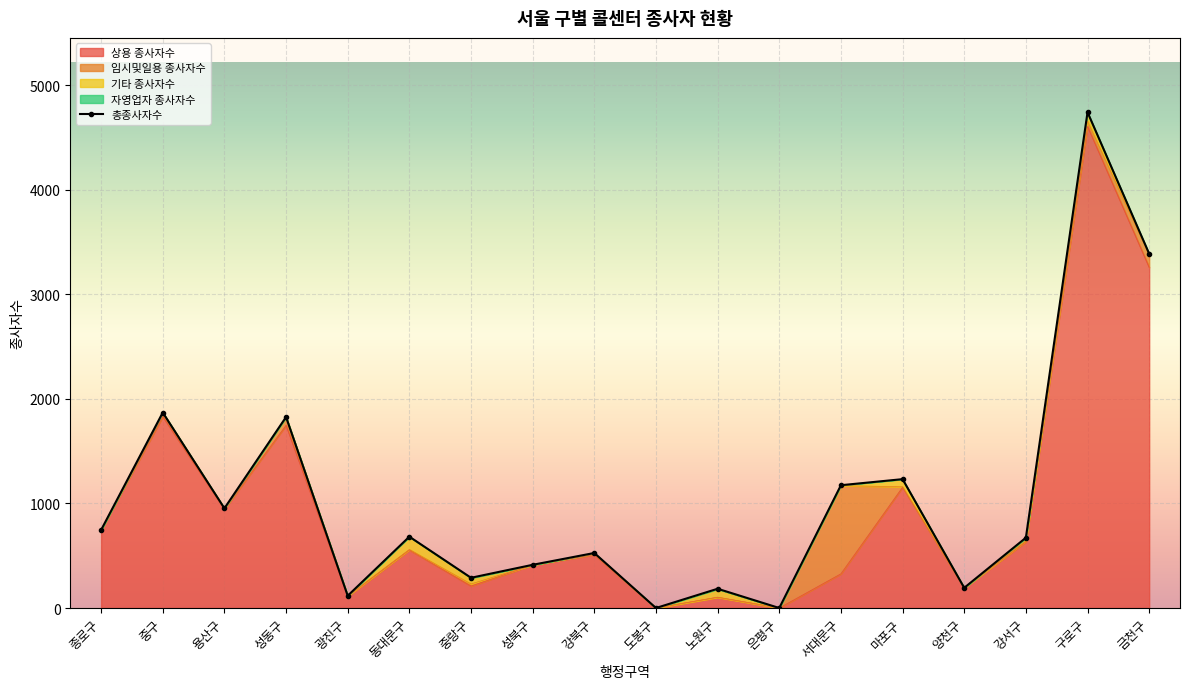

What are all the series names shown in the legend?

총종사자수, 상용 종사자수, 임시및일용 종사자수, 기타 종사자수, 자영업자 종사자수